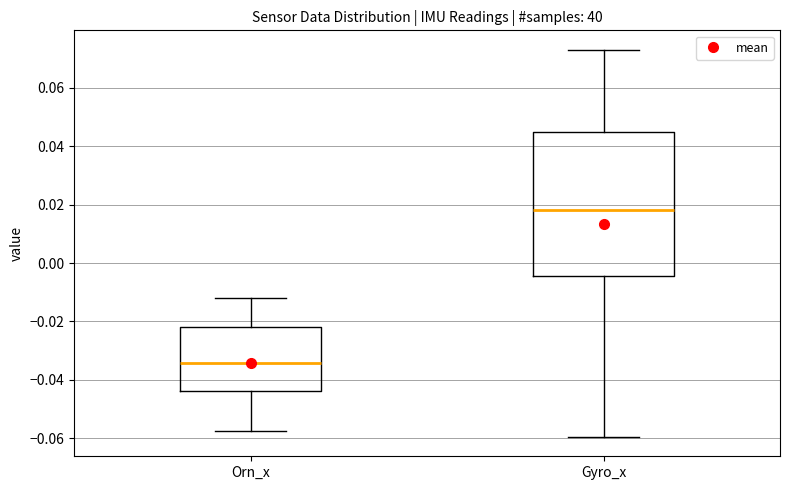

Which box has the lowest median line?

Orn_x